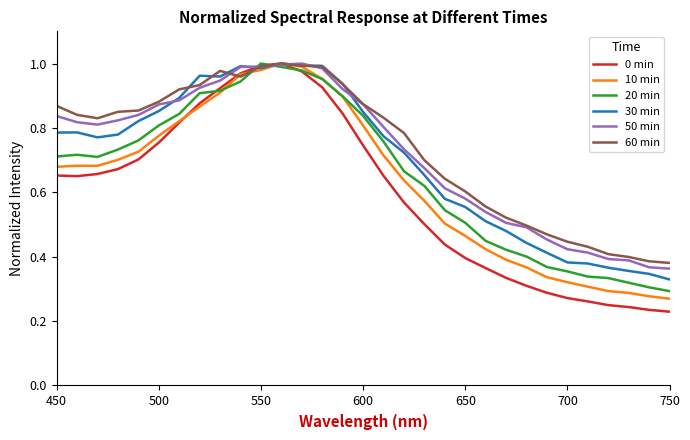

Which series has the largest range (max minus min)?

0 min